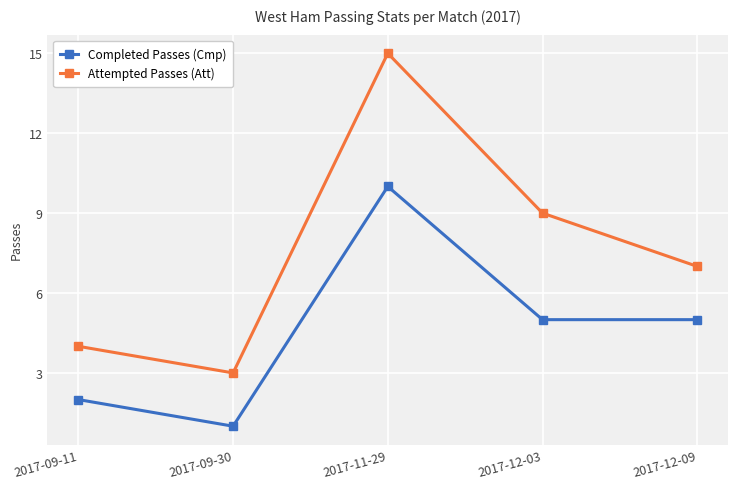

What is the value of the Completed Passes (Cmp) point at the 5th from the left?

5